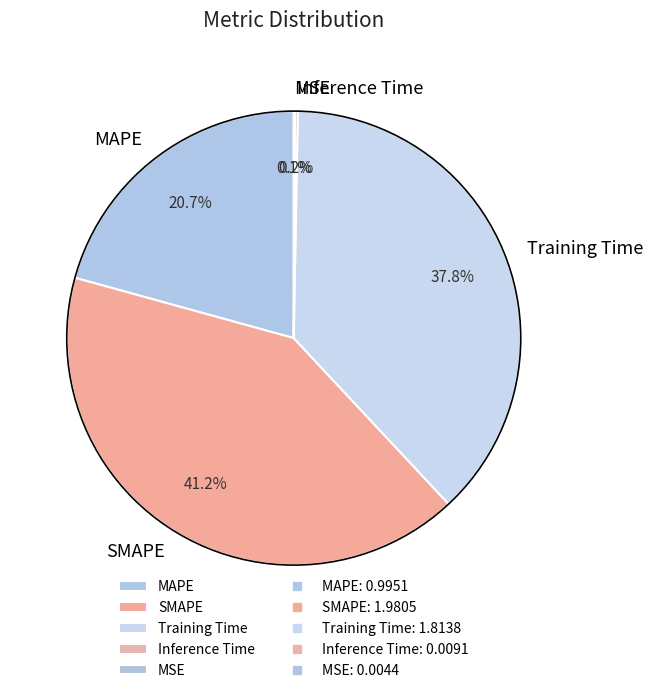

Between SMAPE and Training Time, which is larger?

SMAPE